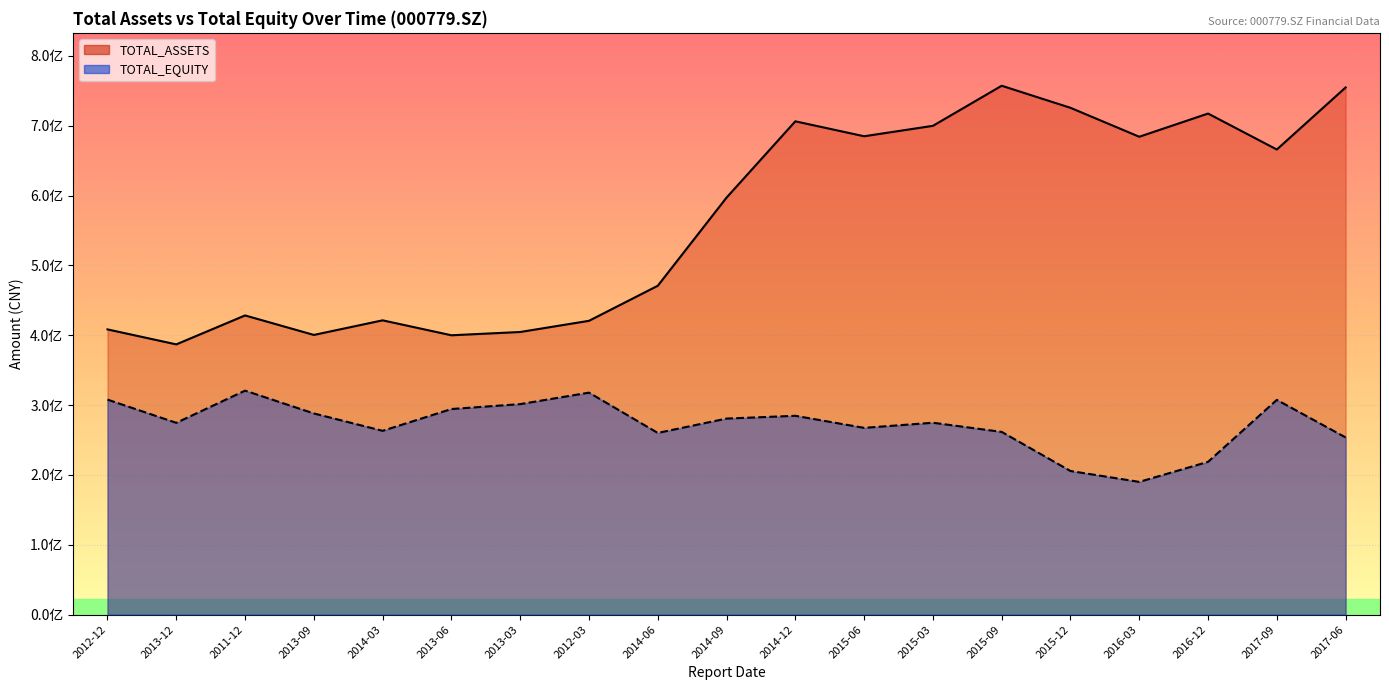

Which has a higher value, 2014-12 or 2013-12?

2014-12